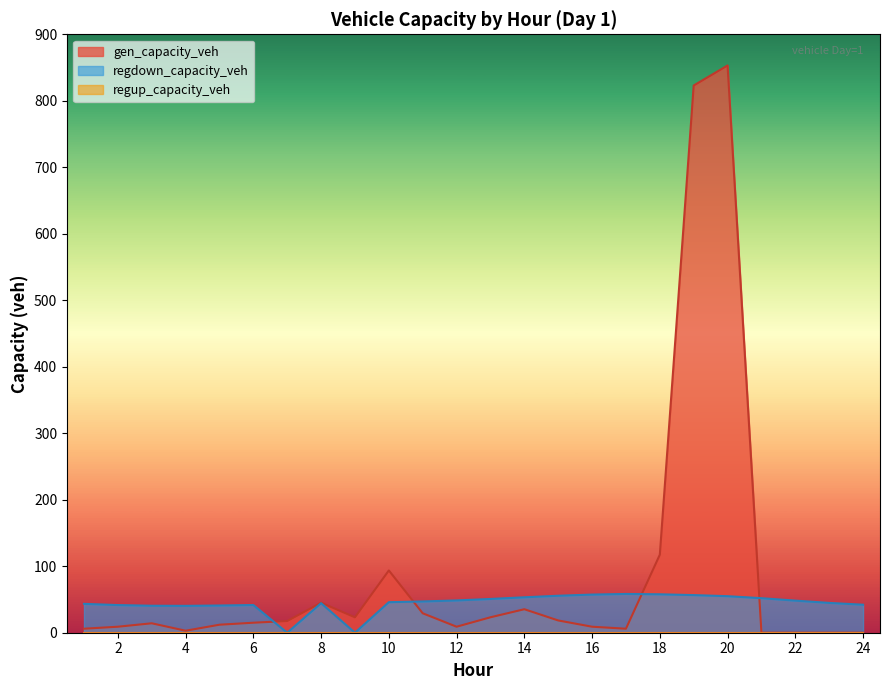

How many data points in gen_capacity_veh are less than 15?

12